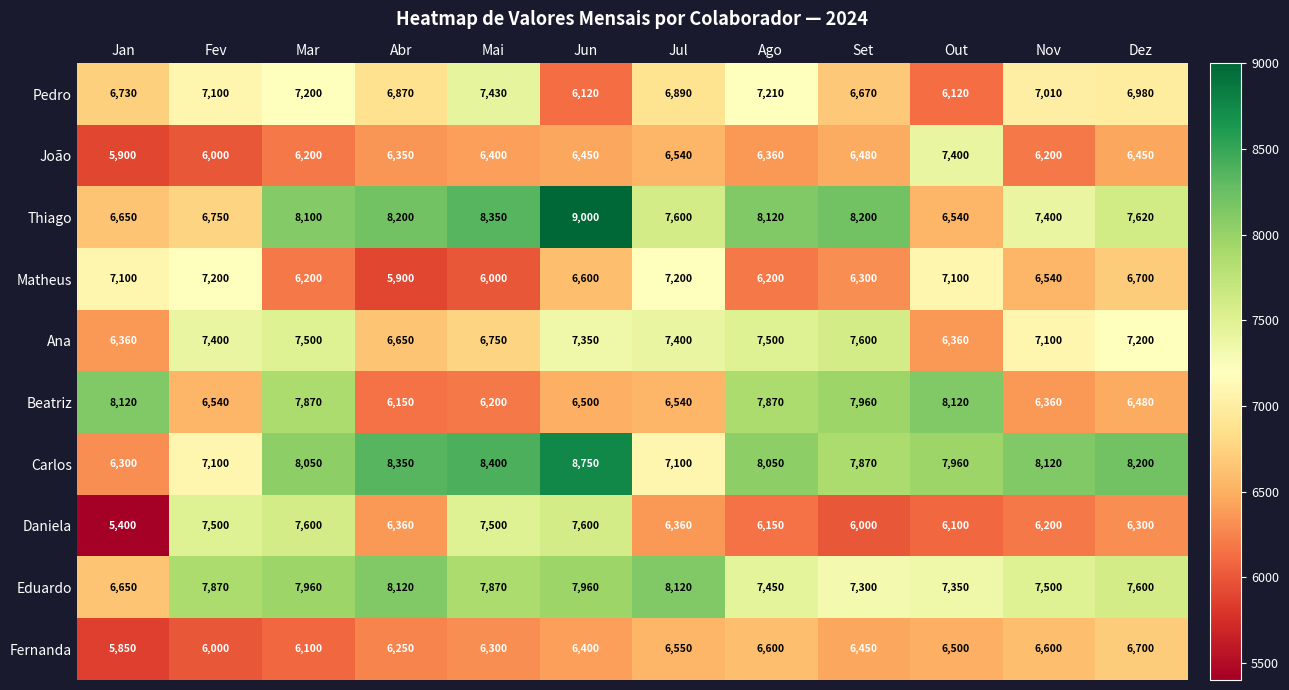

How many distinct data groups are displayed?

10